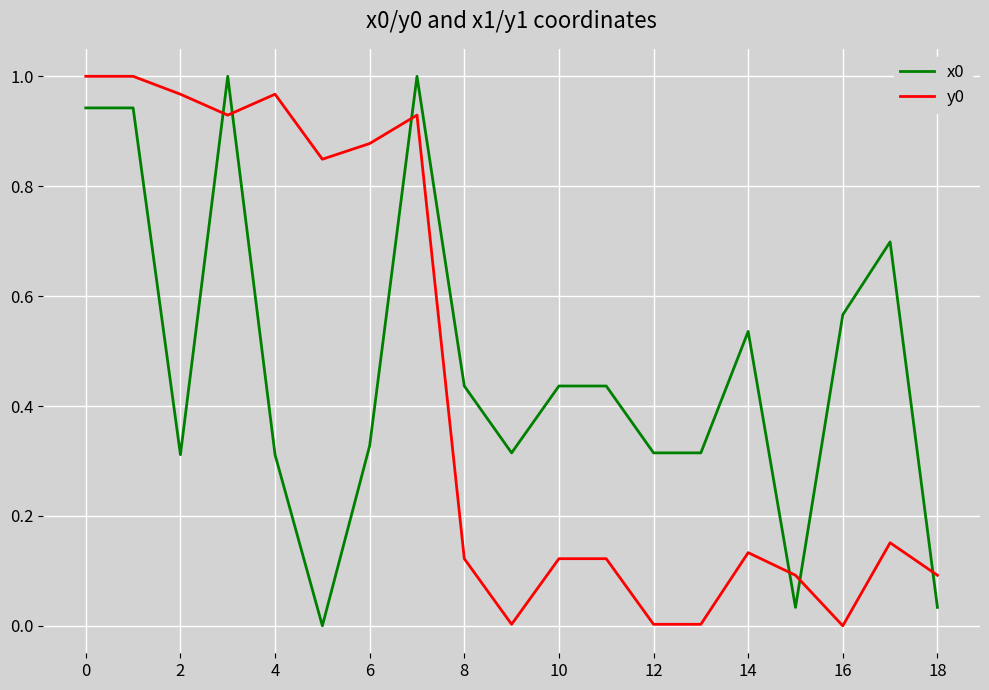

True or false: y0 and x0 cross at least once.

True